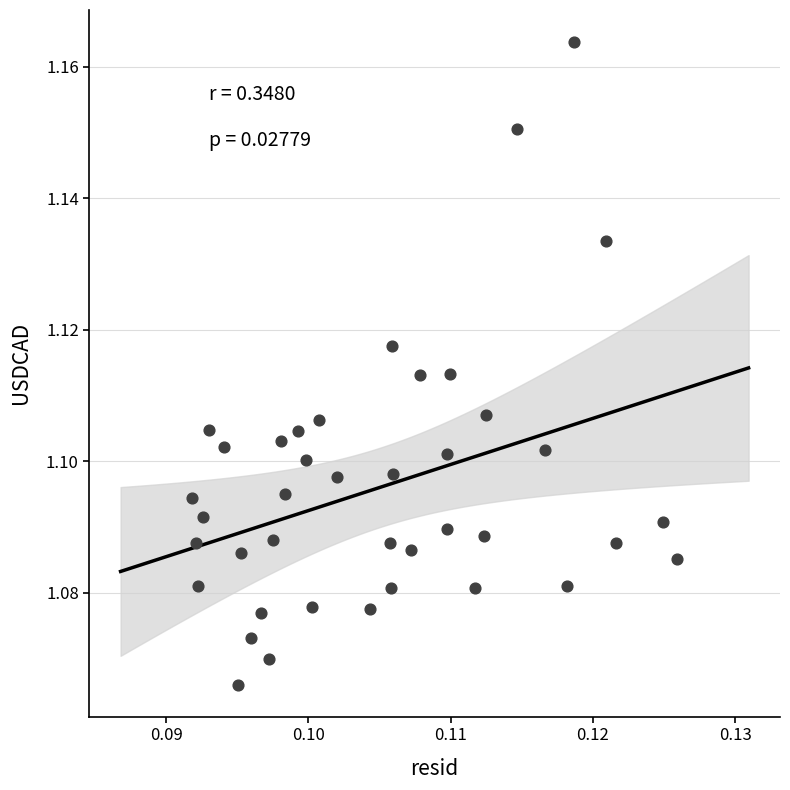

How many points are shown in the scatter plot?

40